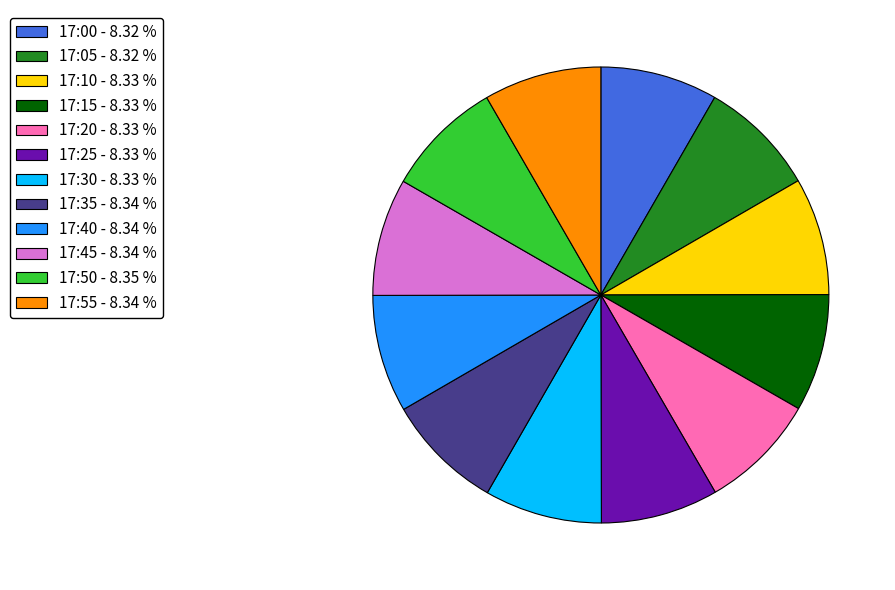

How many segments does this pie chart have?

12